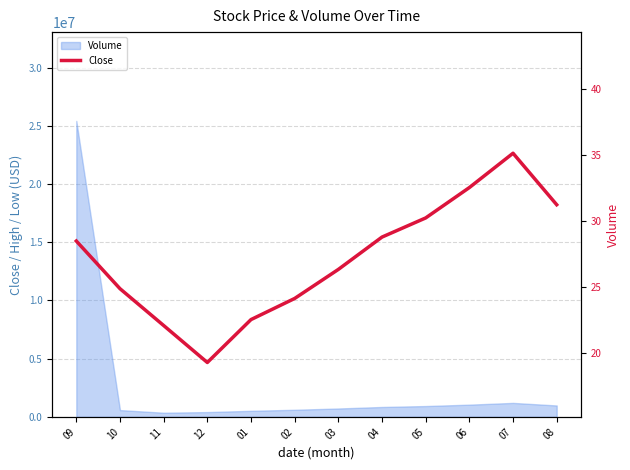

How many lines are shown in the chart?

1